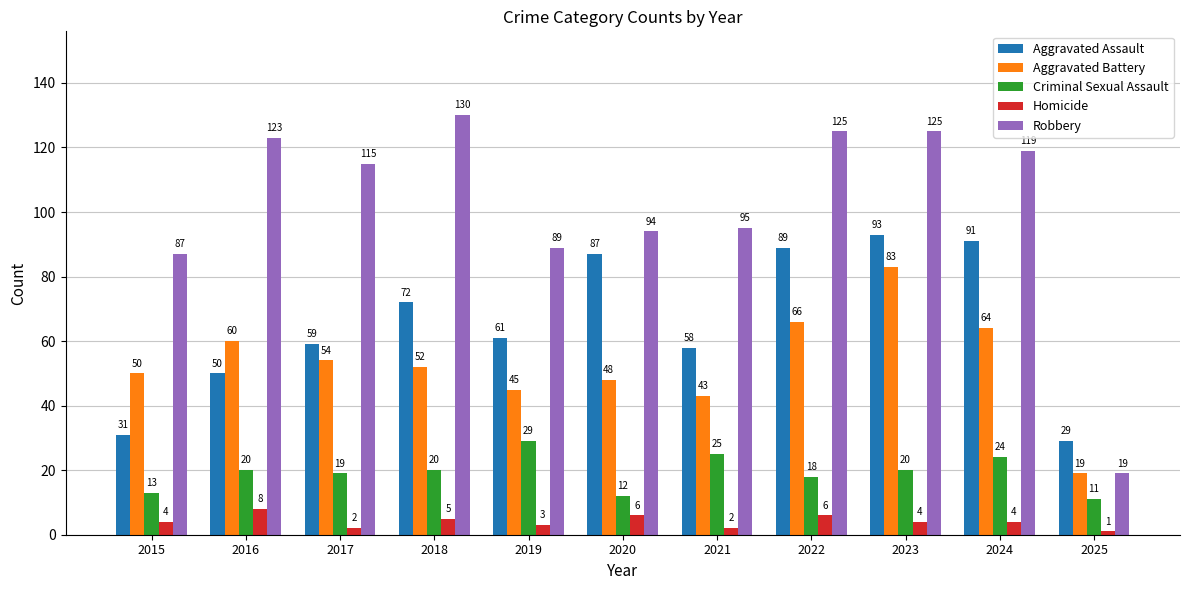

Reading left to right, what are all the values shown in this chart?

Aggravated Assault: 2015=31	2016=50	2017=59	2018=72	2019=61	2020=87	2021=58	2022=89	2023=93	2024=91	2025=29
Aggravated Battery: 2015=50	2016=60	2017=54	2018=52	2019=45	2020=48	2021=43	2022=66	2023=83	2024=64	2025=19
Criminal Sexual Assault: 2015=13	2016=20	2017=19	2018=20	2019=29	2020=12	2021=25	2022=18	2023=20	2024=24	2025=11
Homicide: 2015=4	2016=8	2017=2	2018=5	2019=3	2020=6	2021=2	2022=6	2023=4	2024=4	2025=1
Robbery: 2015=87	2016=123	2017=115	2018=130	2019=89	2020=94	2021=95	2022=125	2023=125	2024=119	2025=19